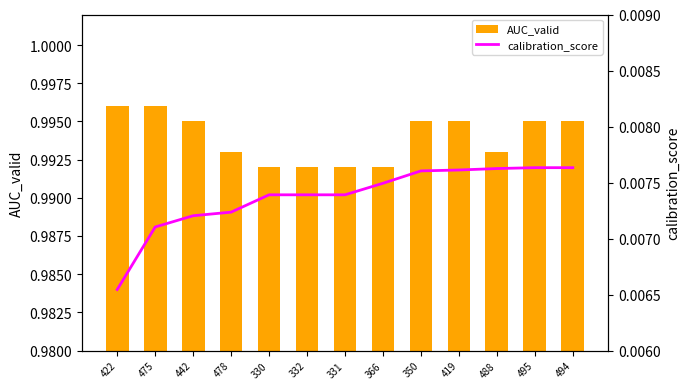

What is the average value of the AUC_valid series?

1.0